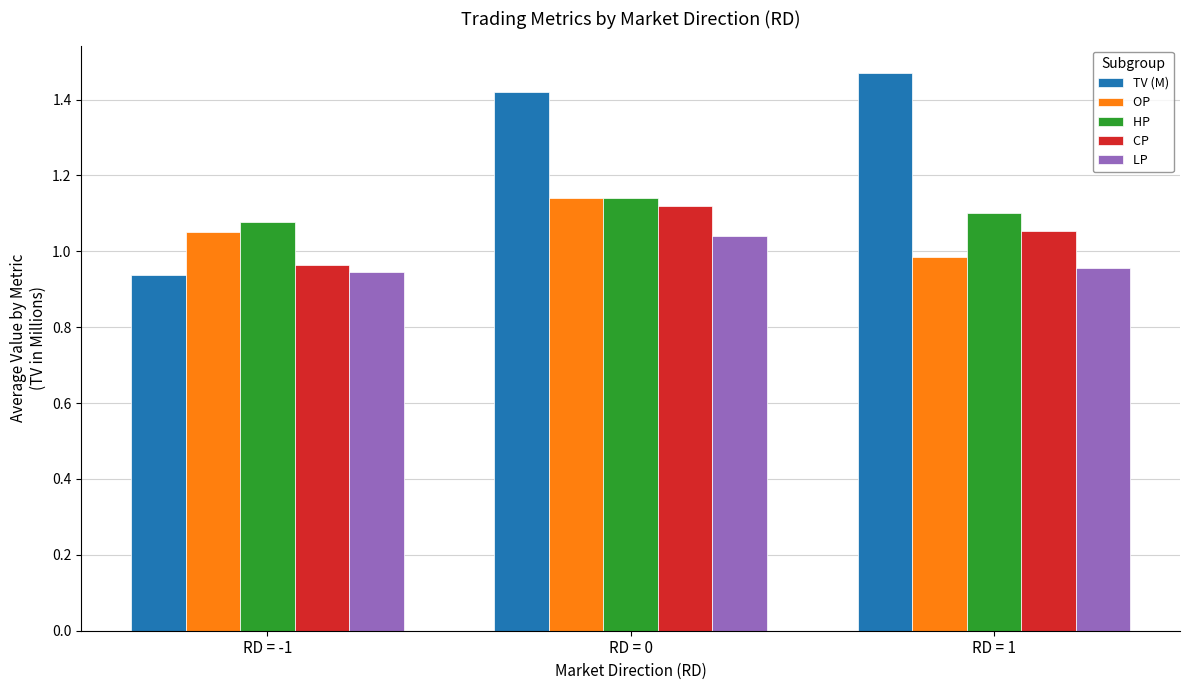

What is the total value across all series at RD = 1?

5.6